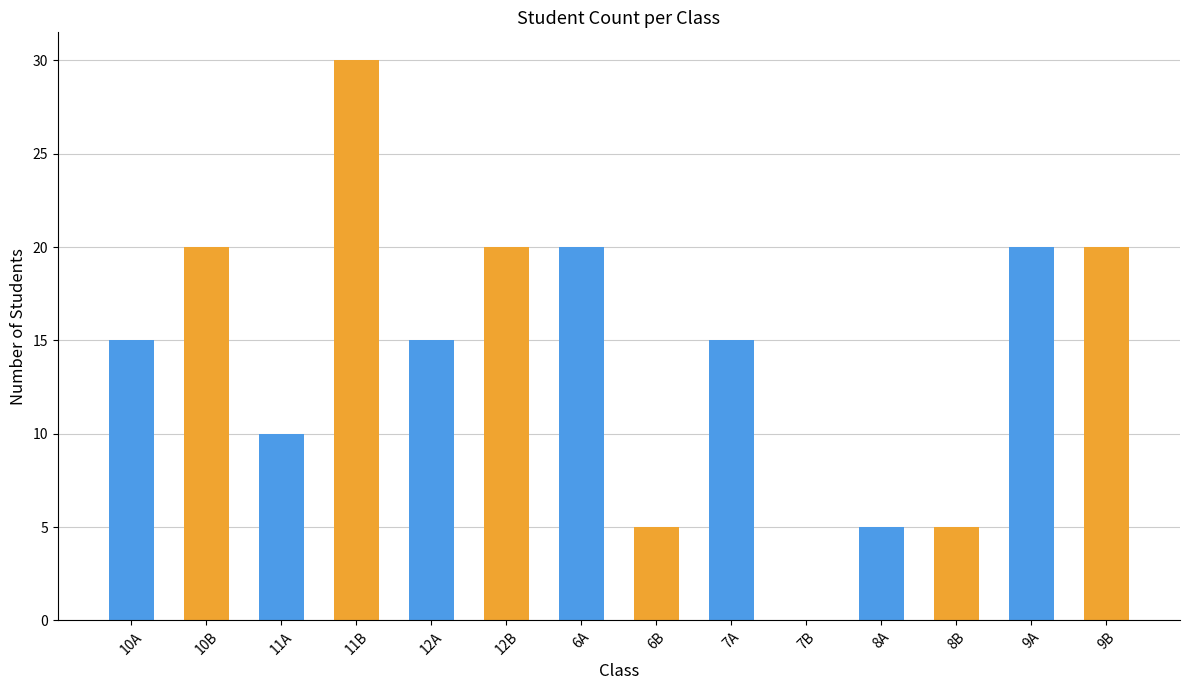

Reading right to left, transcribe all the data shown in this chart.

9B=20	9A=20	8B=5	8A=5	7B=0	7A=15	6B=5	6A=20	12B=20	12A=15	11B=30	11A=10	10B=20	10A=15